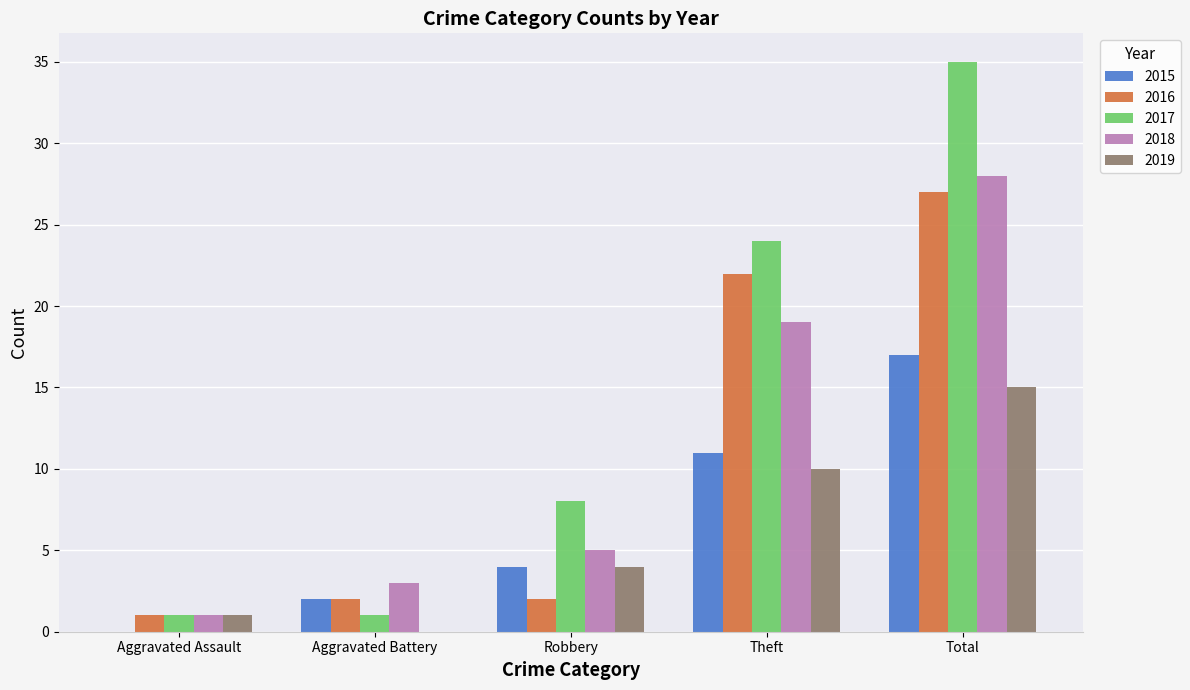

Is the value of 2016 at Total greater than the value of 2015 at Aggravated Assault?

Yes